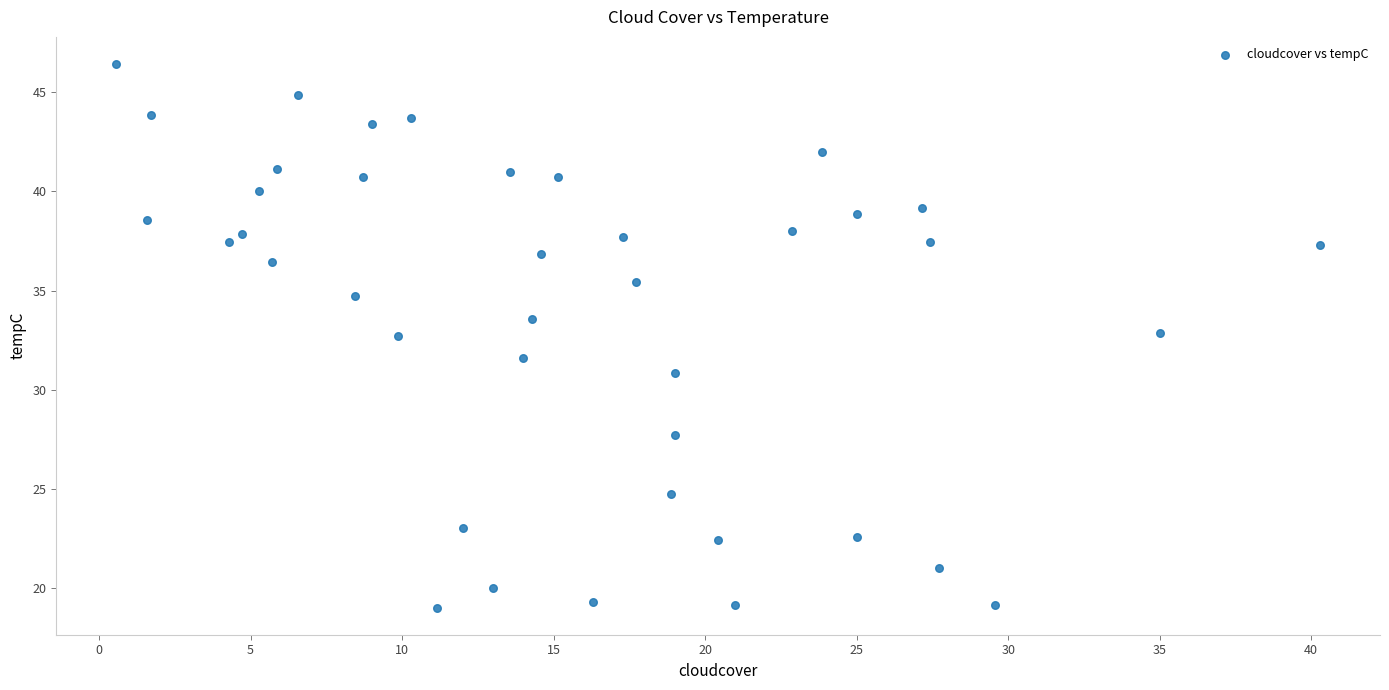

What is the range of X values (max minus min)?

39.7